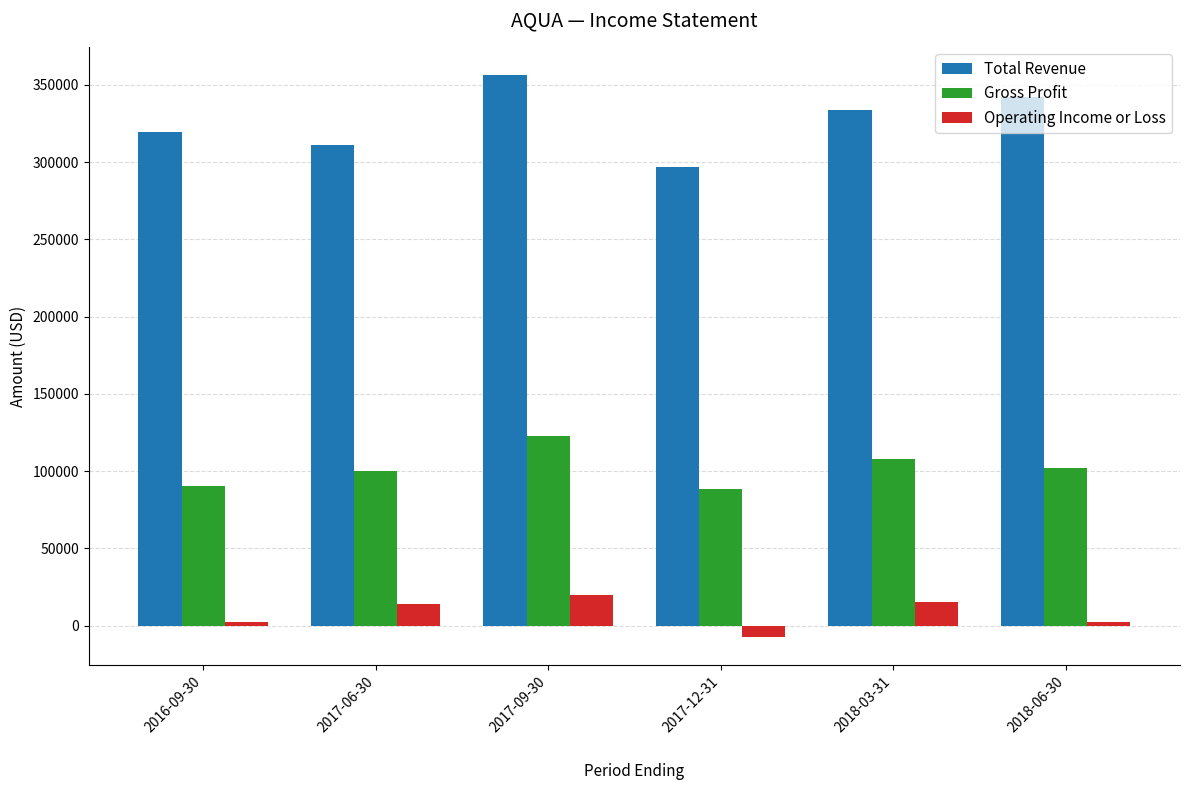

Count the number of categories in the chart.

6